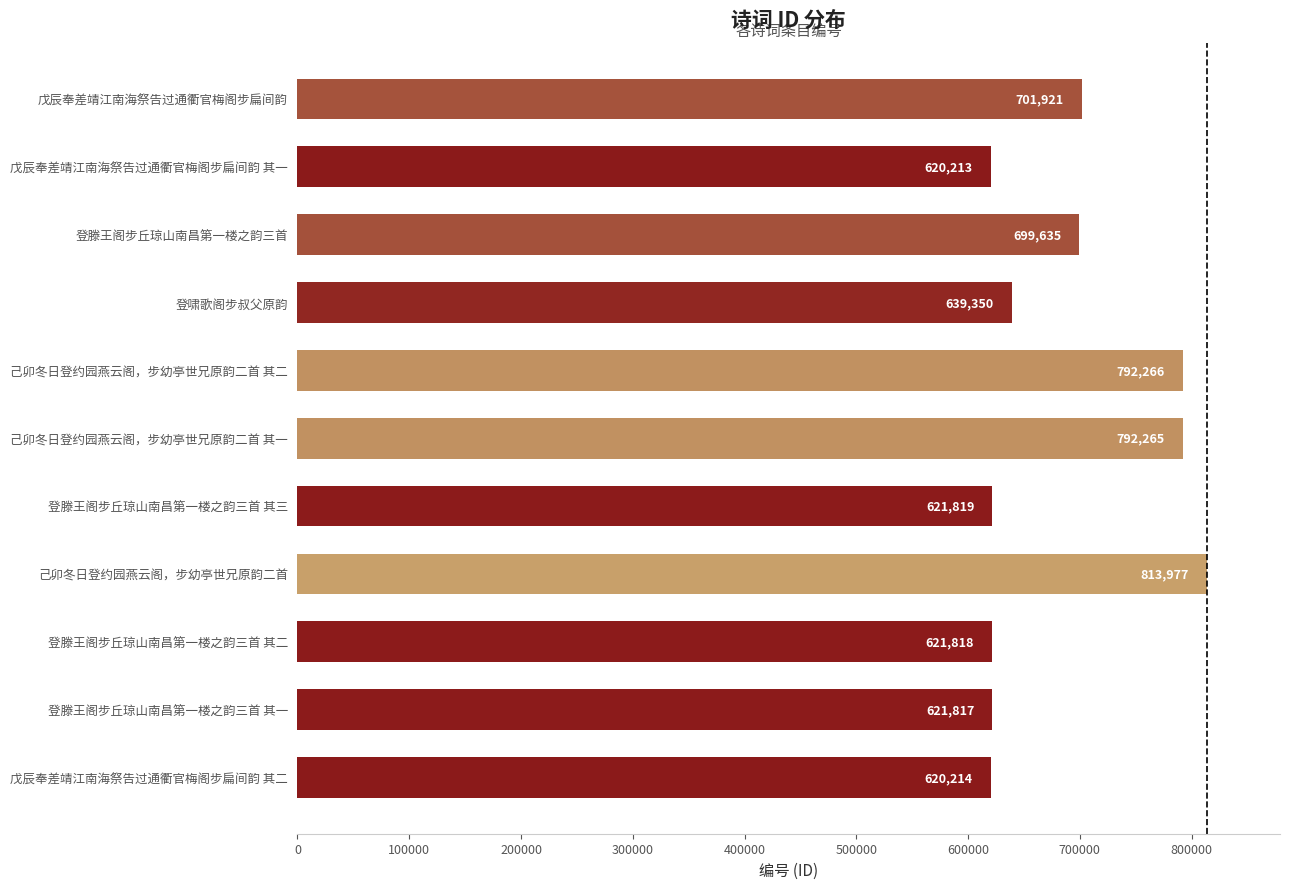

What is the minimum value shown in the chart?

620213